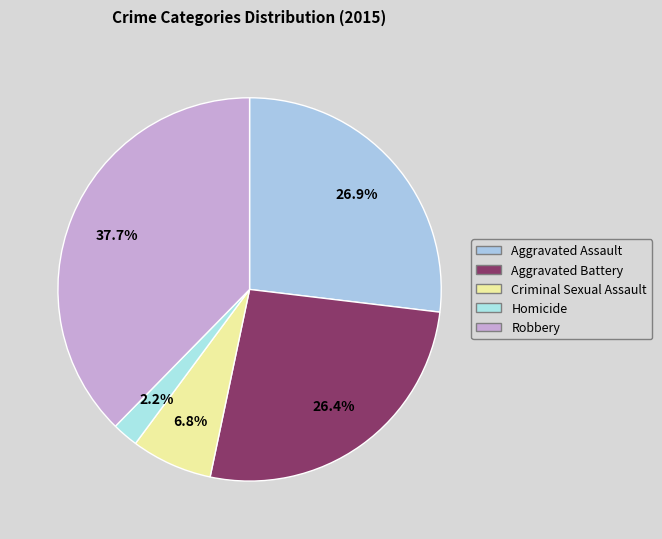

To the nearest percent, what is the average slice percentage?

20%